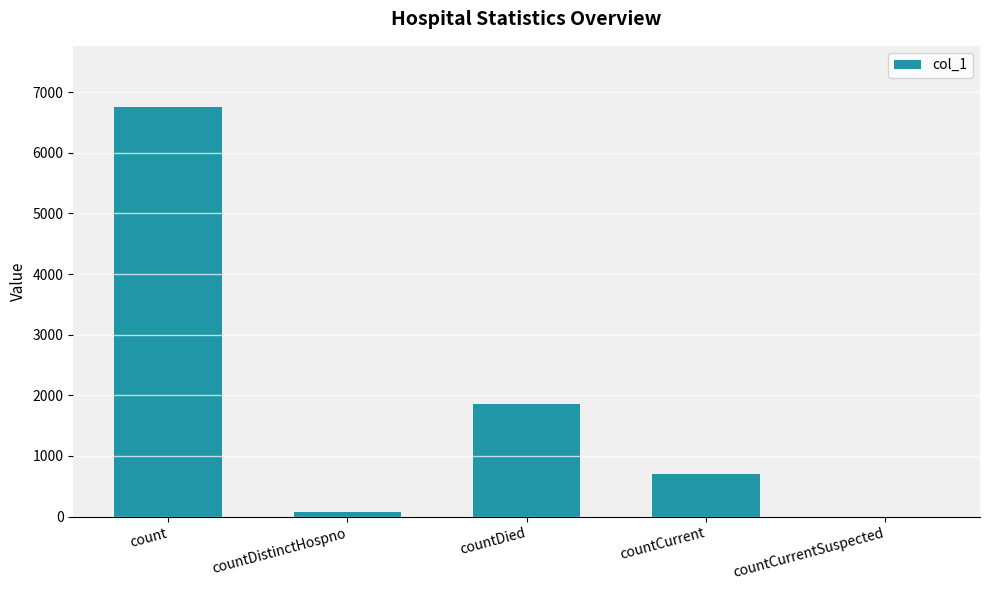

What is the sum of all values?

9389